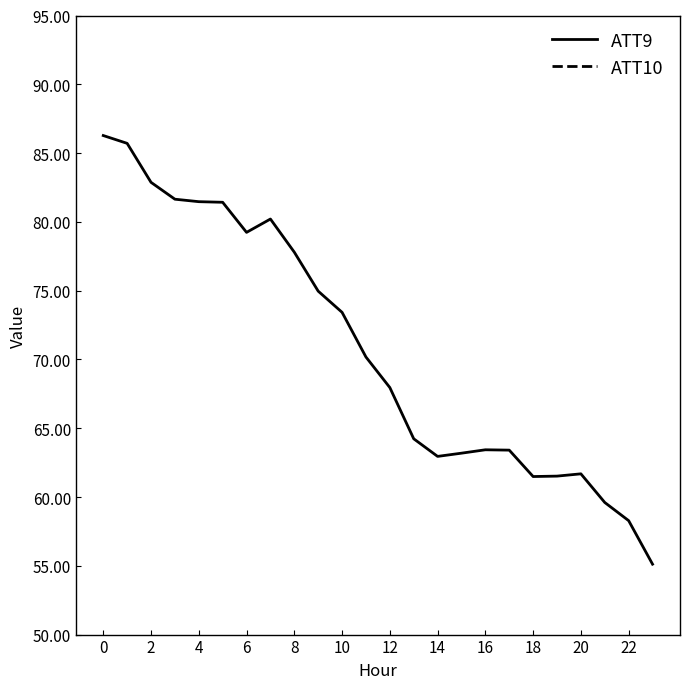

What is the highest value of the ATT9 series?

86.3